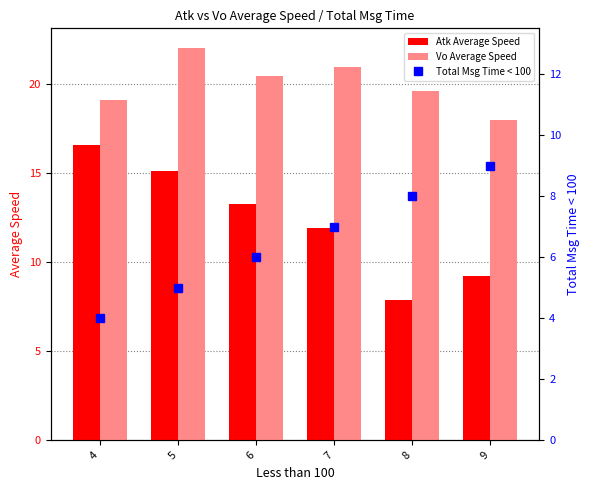

How many series are shown in this chart?

3